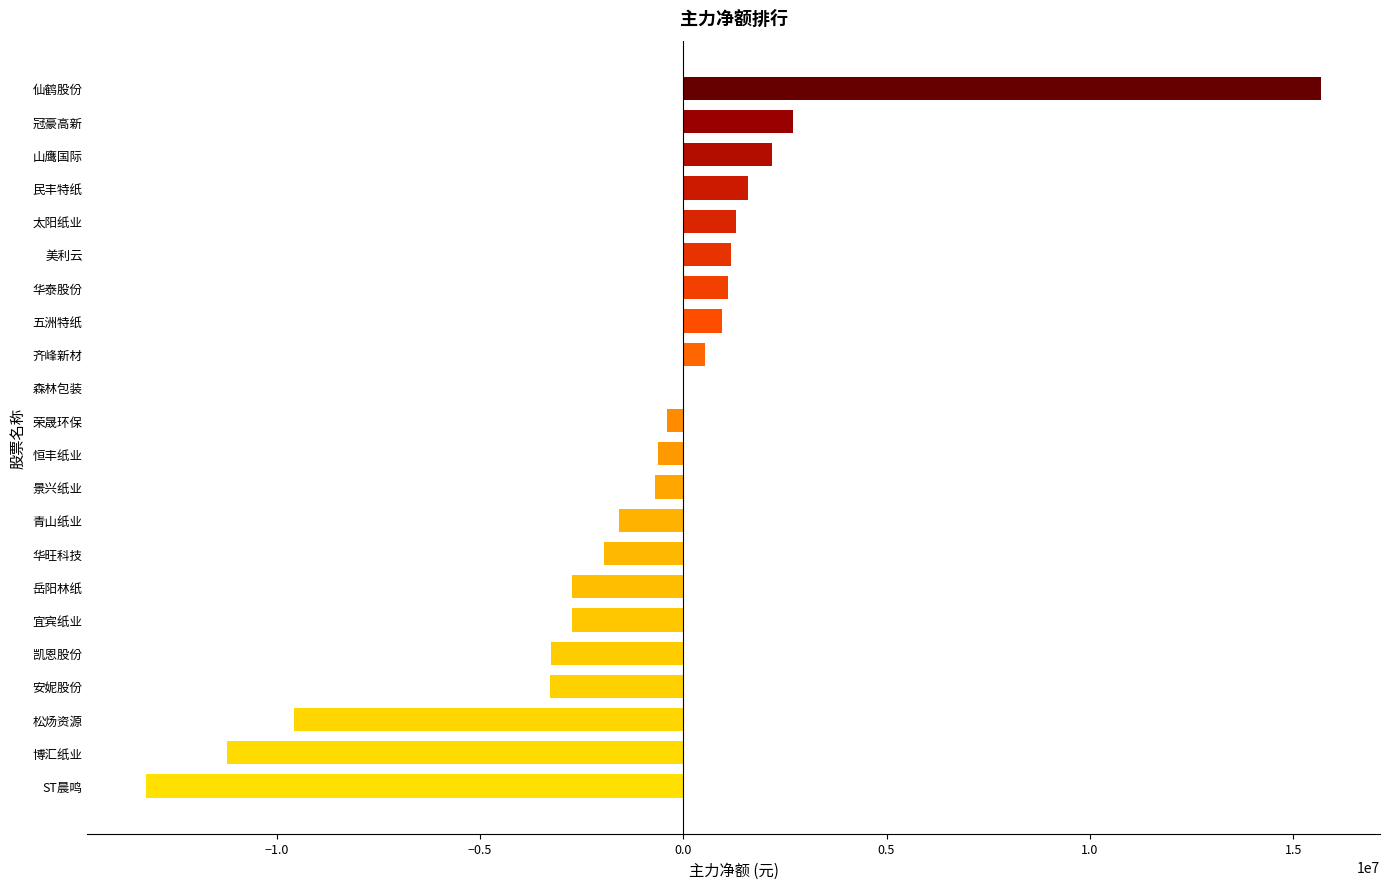

Which label corresponds to the largest value in the chart?

仙鹤股份